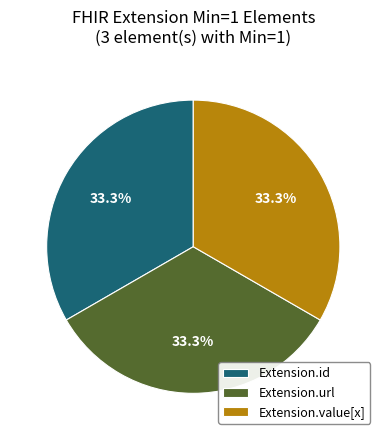

What portion of the pie excludes Extension.value[x]?

66.7%